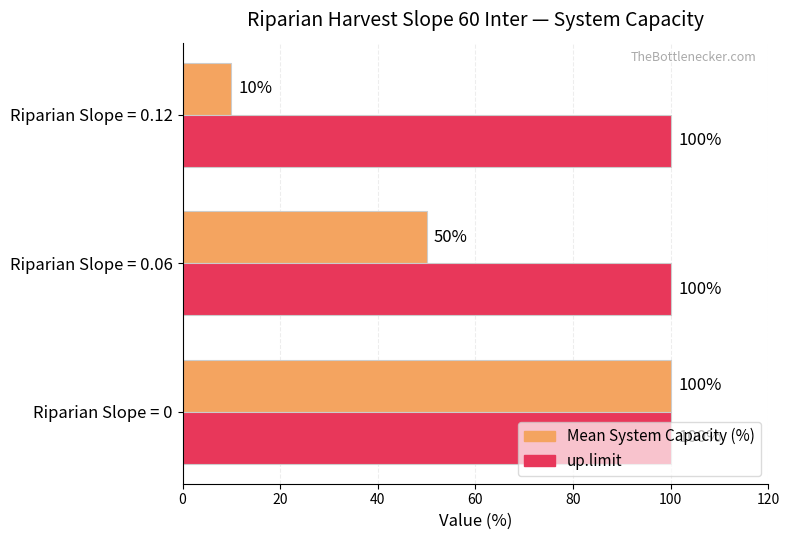

At how many categories does at least one series exceed 98?

3